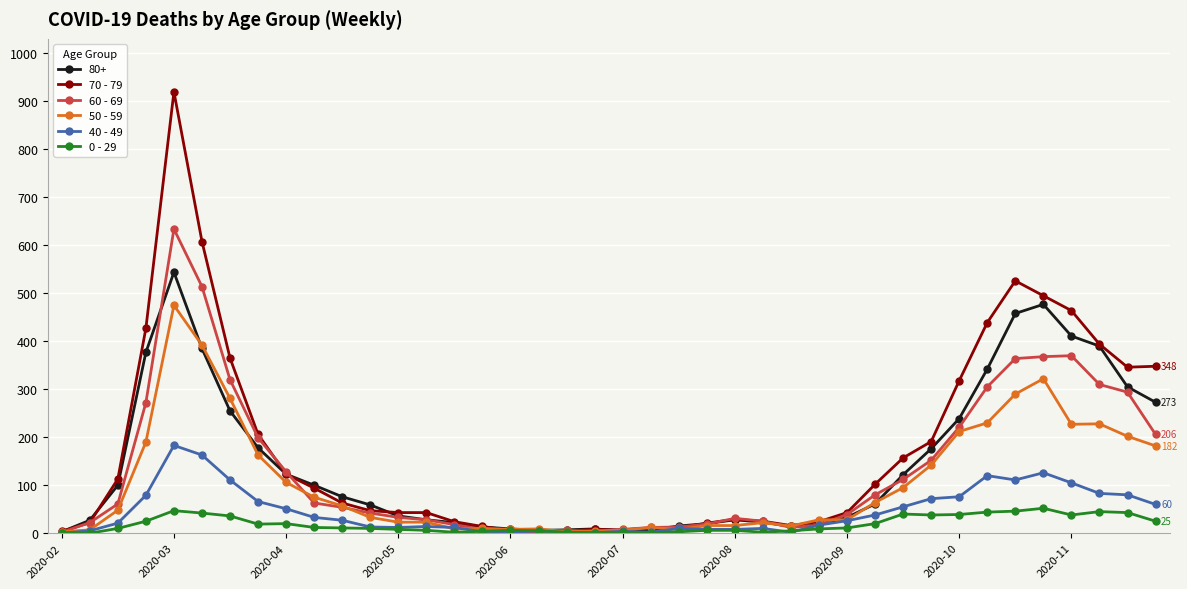

True or false: 60 - 69 has more than 0 interior local peaks.

True